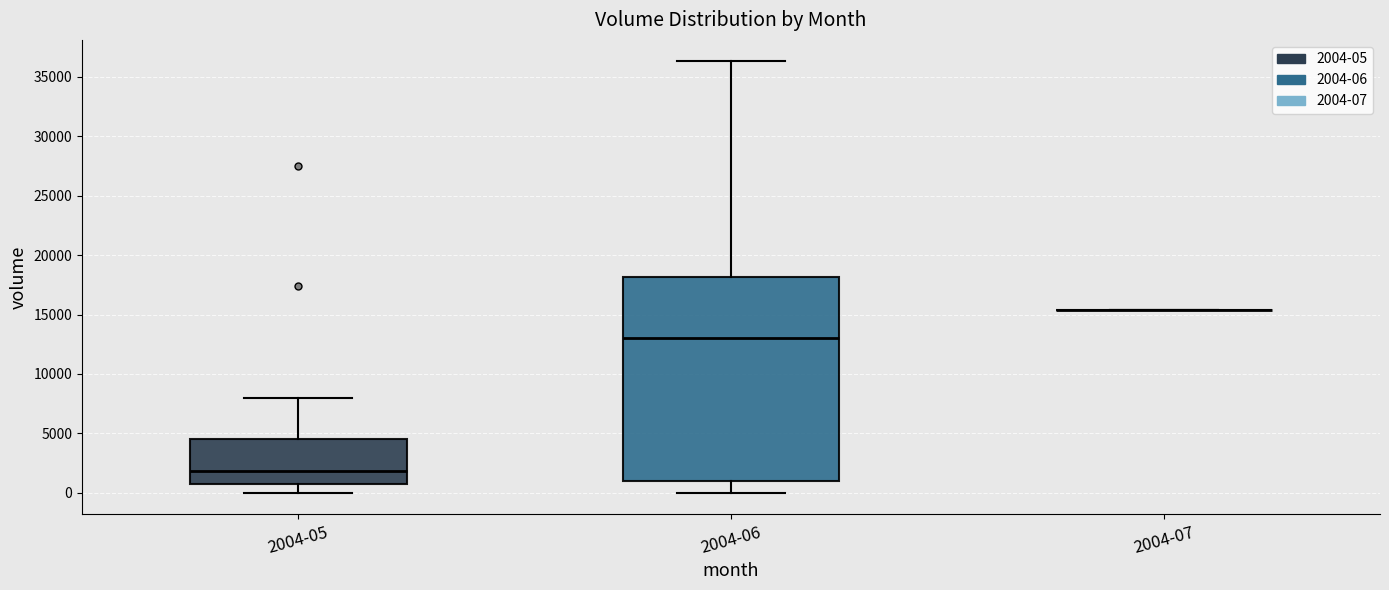

Reading left to right, read every box against the y-axis: the position of its median line, the range the box covers, and the ends of its whiskers. The values are not printed on the chart, so give them approximately, as read against the axis.

2004-05: median 2000, box 1000 to 4500, whiskers 0 to 8000
2004-06: median 13000, box 1000 to 18000, whiskers 0 to 36500
2004-07: box collapsed to a line at 15500, whiskers 15500 to 15500